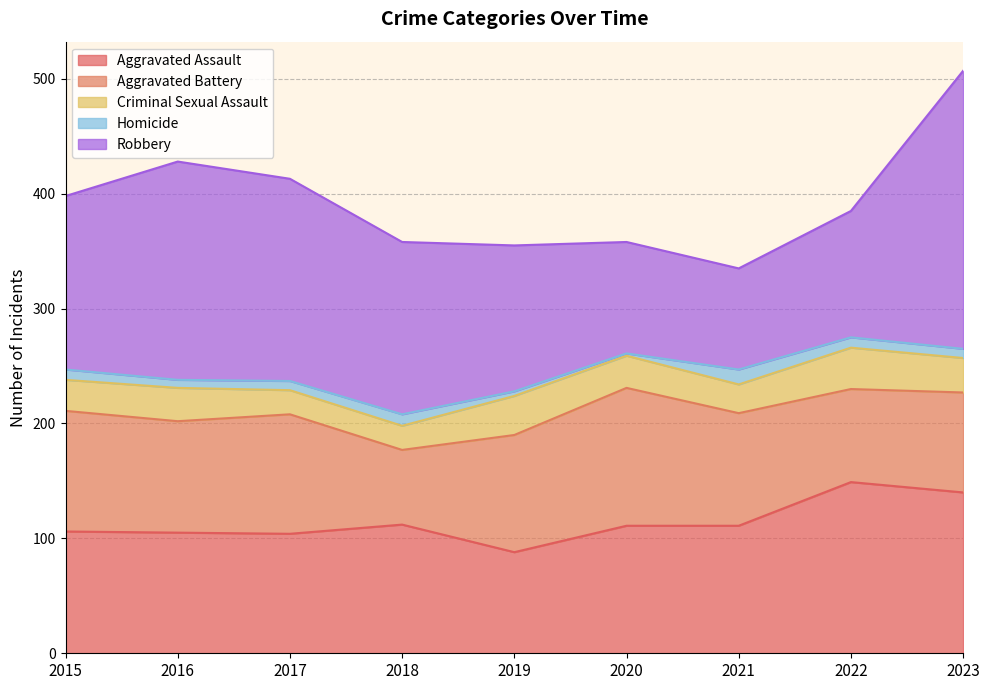

What is the value of the Robbery point at the 5th from the left?

127